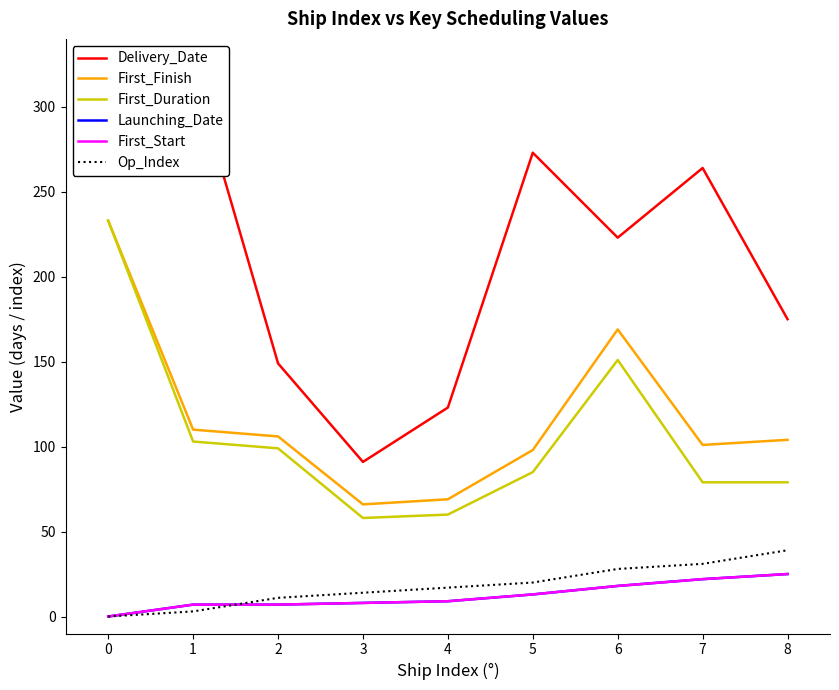

What is the value of the Op_Index point at the 4th from the left?

14